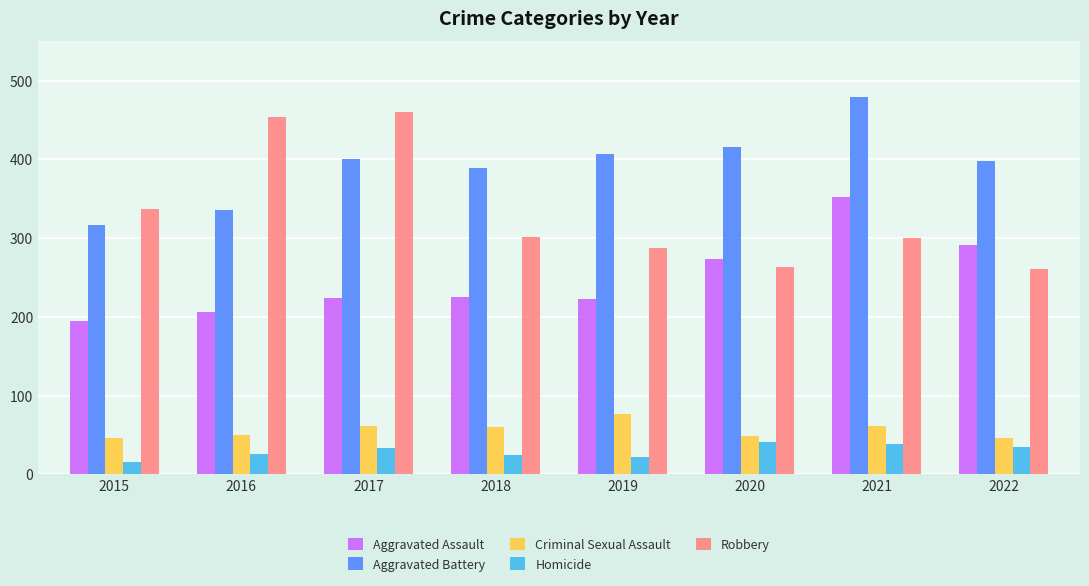

What is the difference between the second highest and minimum values in the Homicide series?

23